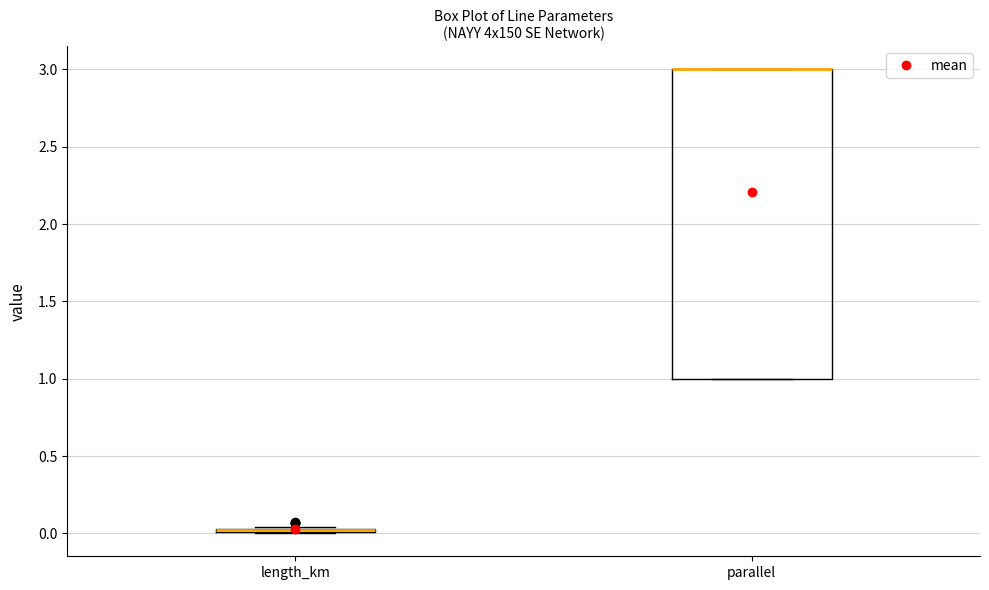

Reading left to right, read every box against the y-axis: the position of its median line, the range the box covers, and the ends of its whiskers. The values are not printed on the chart, so give them approximately, as read against the axis.

length_km: box collapsed to a line at 0.00, whiskers 0.00 to 0.05
parallel: median 3.00 (drawn on the box's upper edge), box 1.00 to 3.00, whiskers 1.00 to 3.00